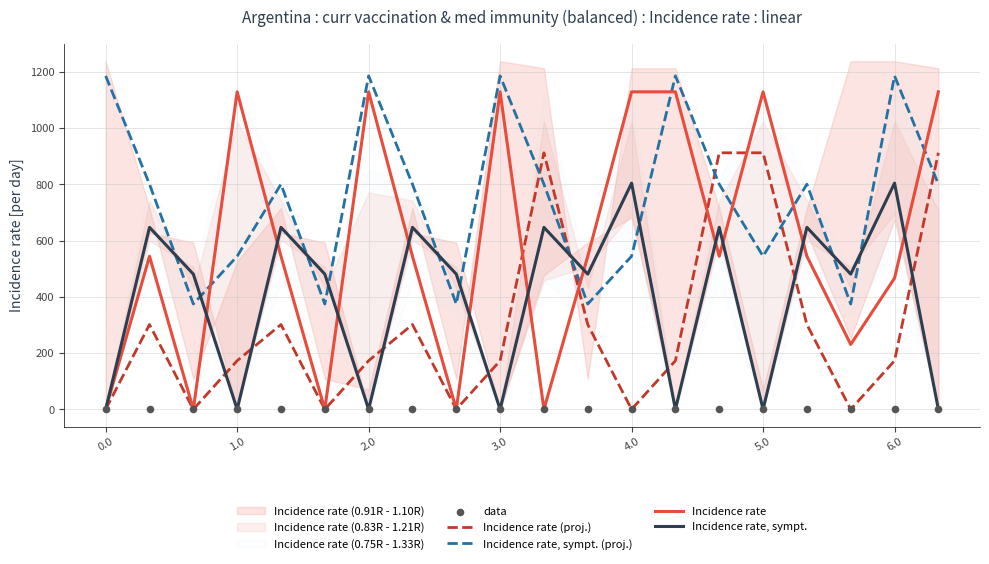

Which series has the largest Y range (max minus min)?

Incidence rate